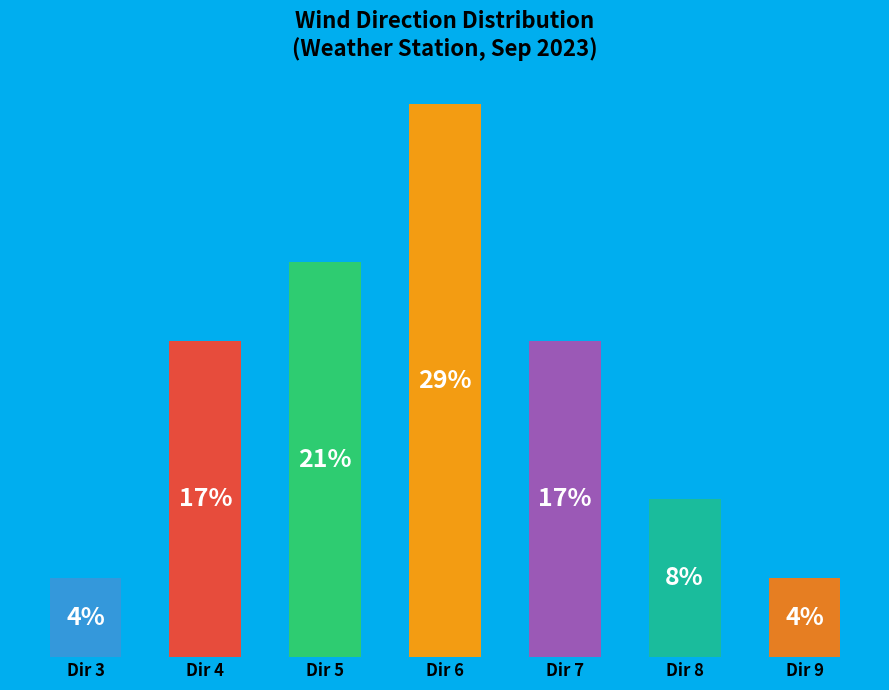

Does the chart contain any negative values?

No